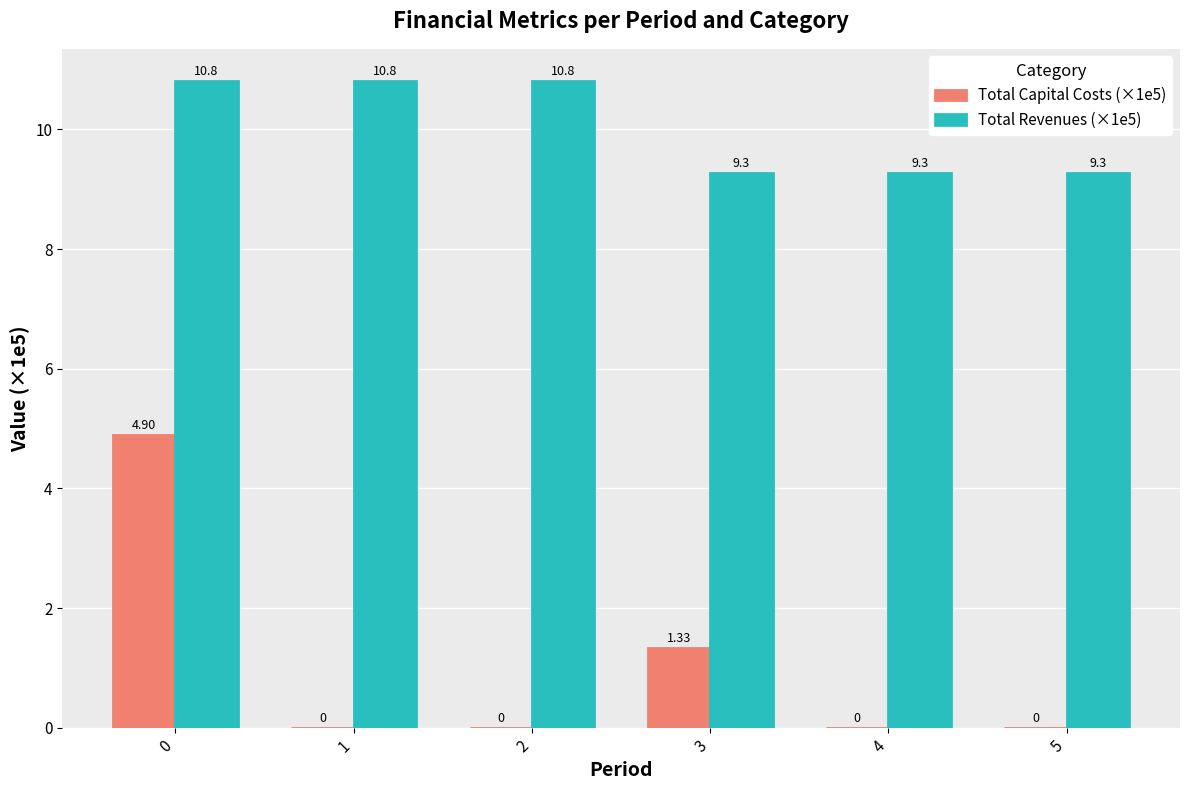

How many positive values does the Total Capital Costs (×1e5) series have?

2